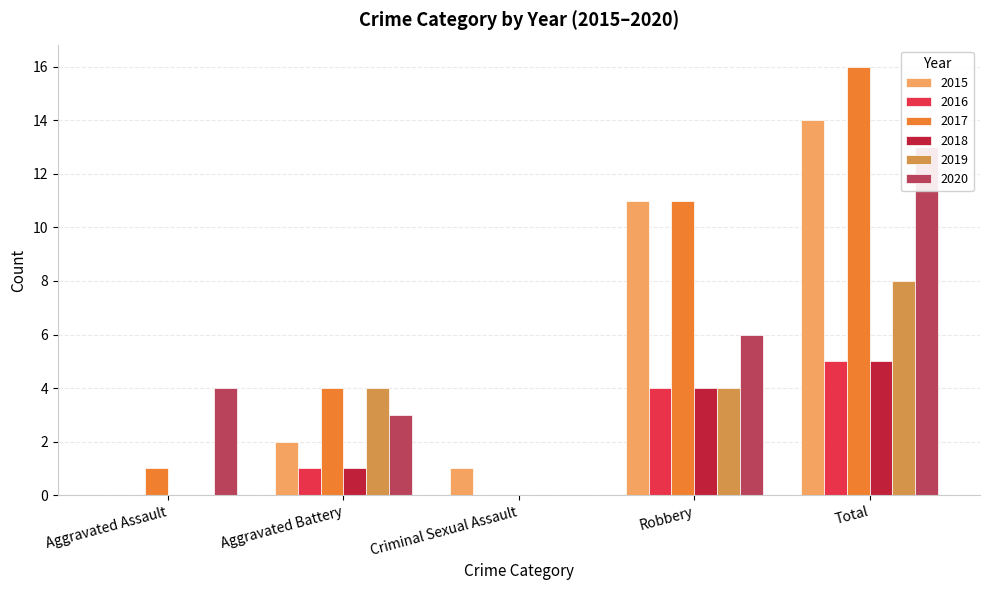

What is the sum of all 2017 values?

32